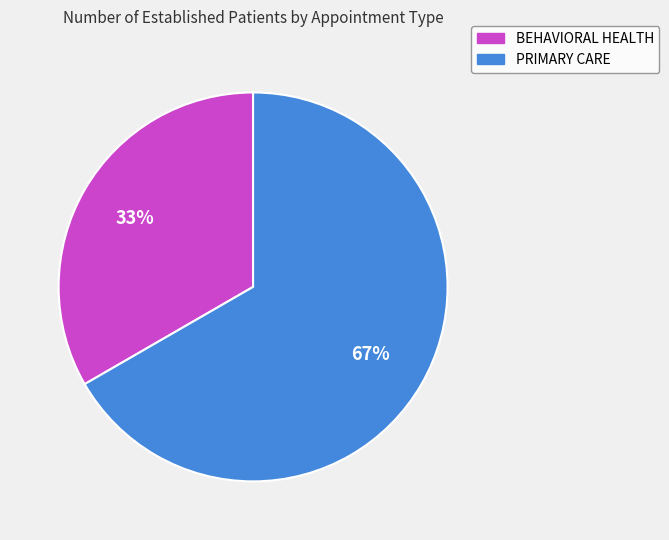

What percentage is the PRIMARY CARE slice, to the nearest percent?

67%